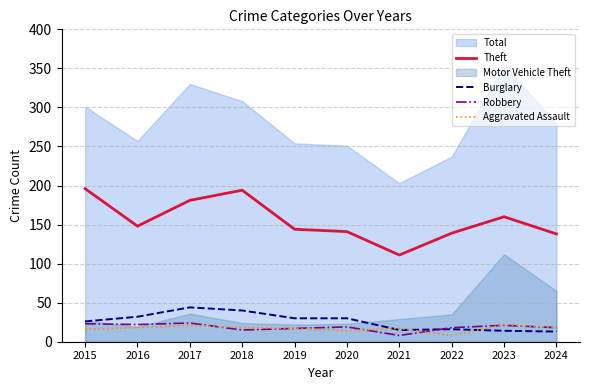

How many data points in Aggravated Assault are above 18?

2